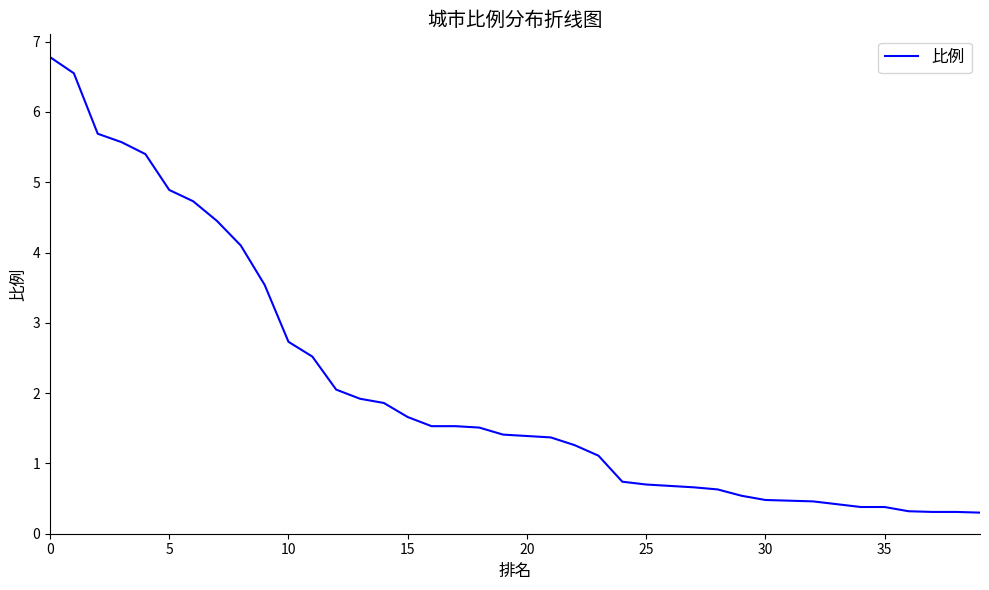

What is the maximum value shown in the chart?

6.8